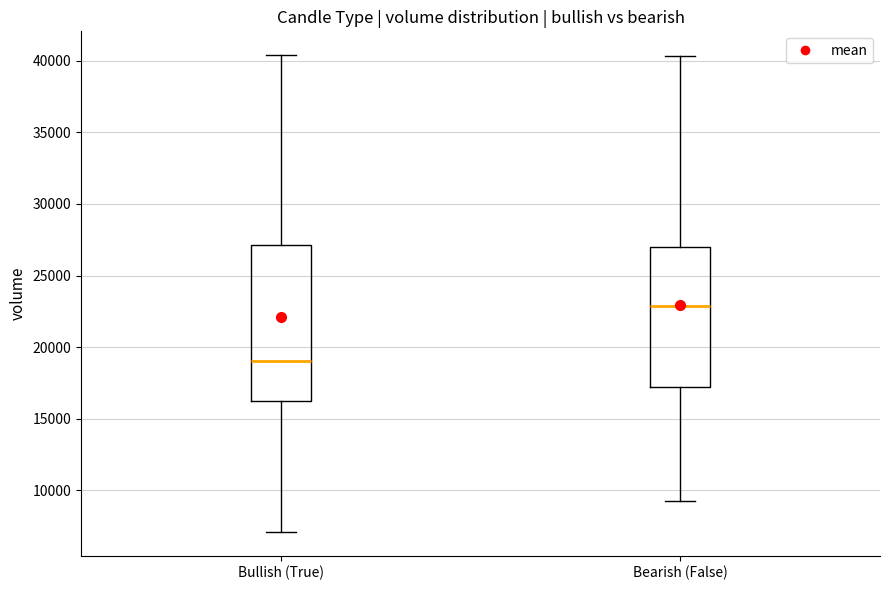

Which box has the highest median line?

Bearish (False)